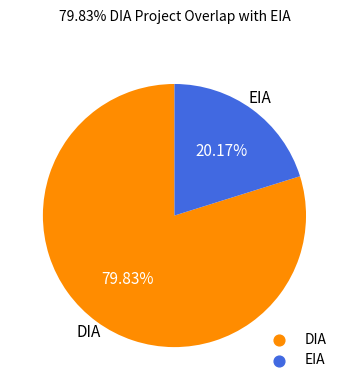

Approximately how many times larger is the value at DIA compared to EIA?

4.0